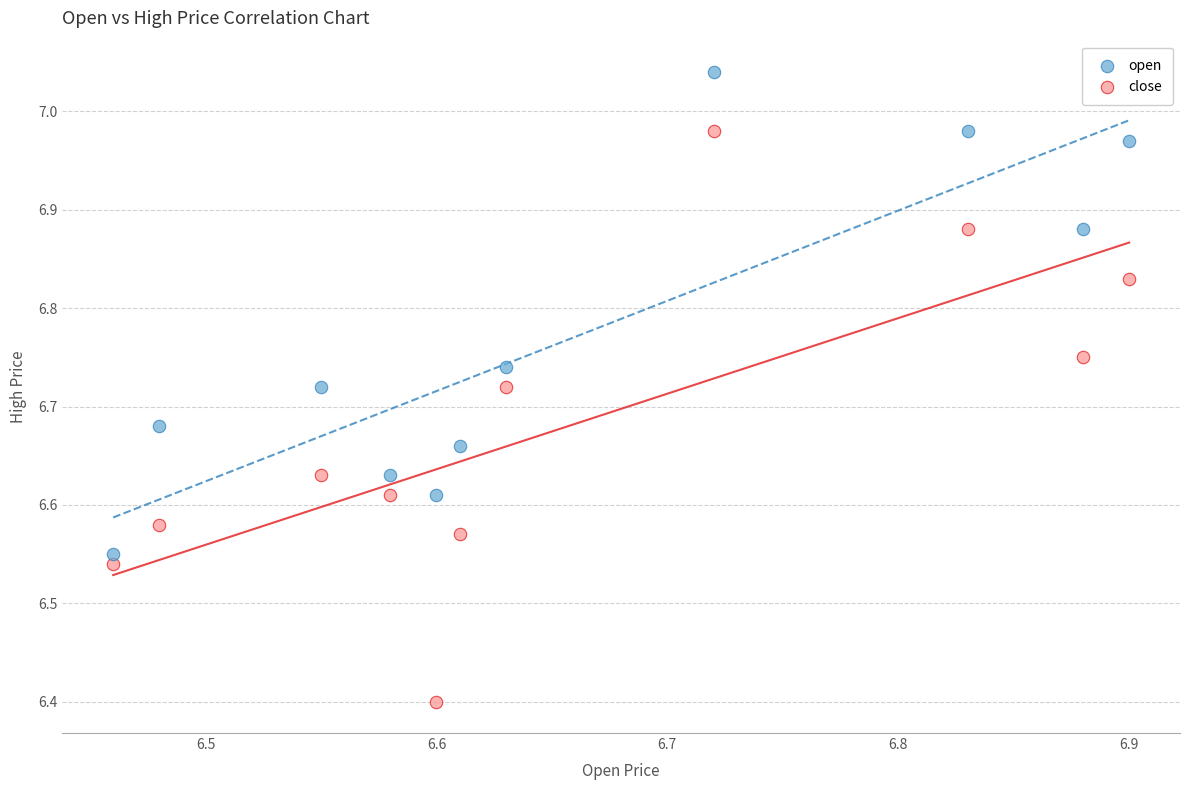

Which series has the widest spread of Y values?

close